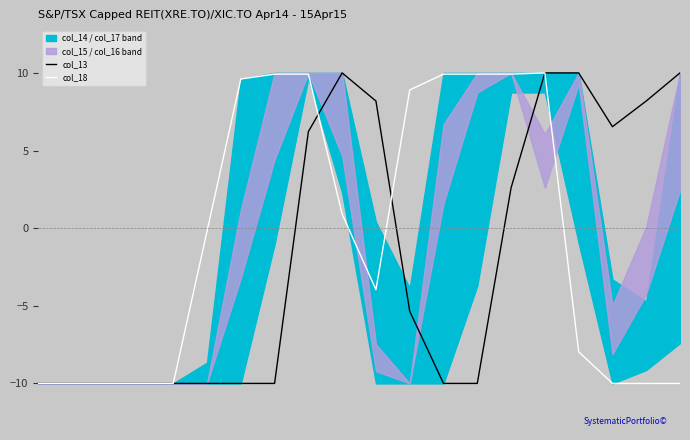

In col_13, how many points are higher than both neighbors (excluding endpoints)?

1